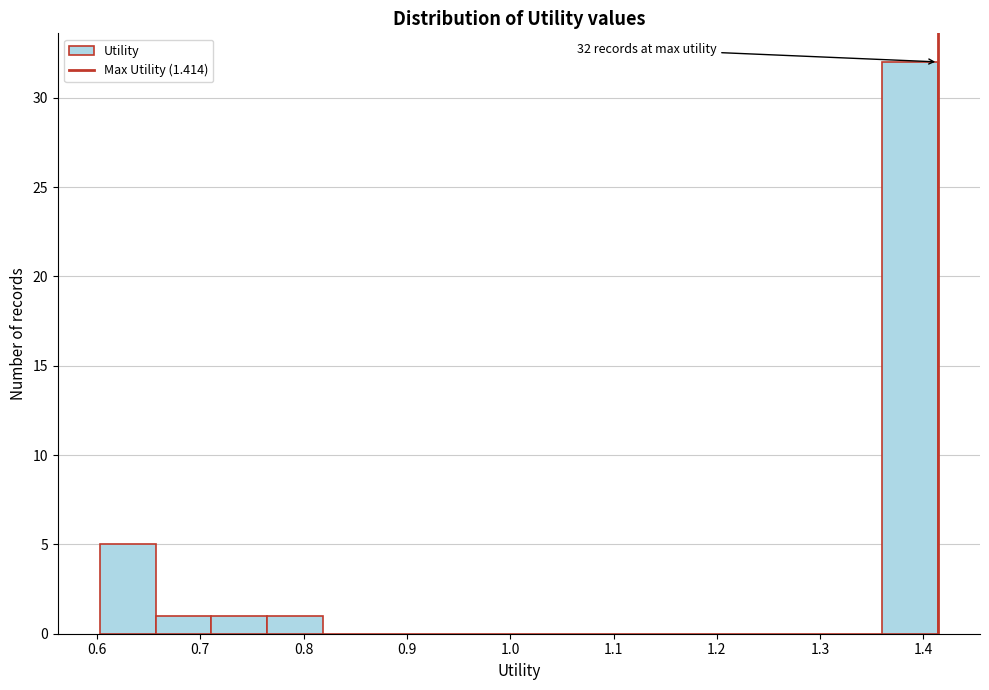

Over which range of the x-axis is the bar tallest?

1.36 to 1.41